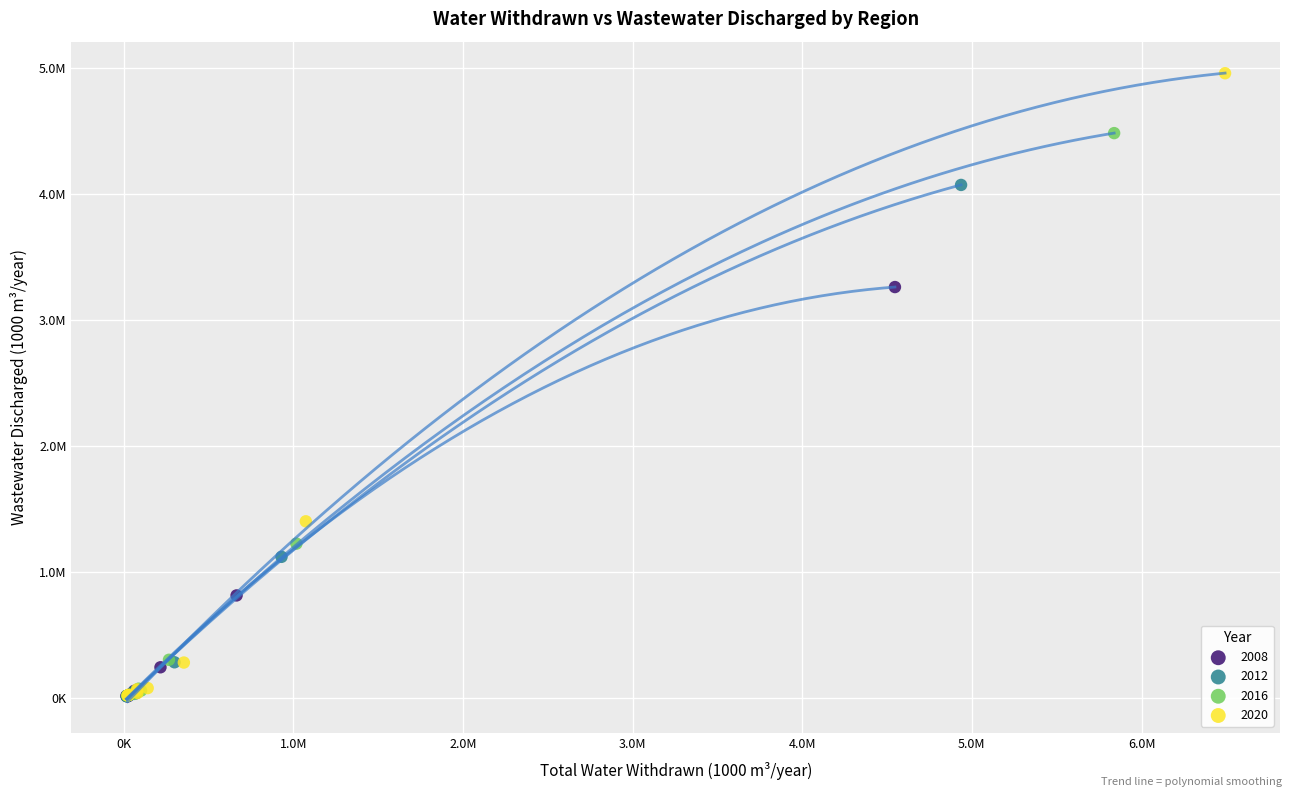

What are all the series names shown in the legend?

2008, 2012, 2016, 2020